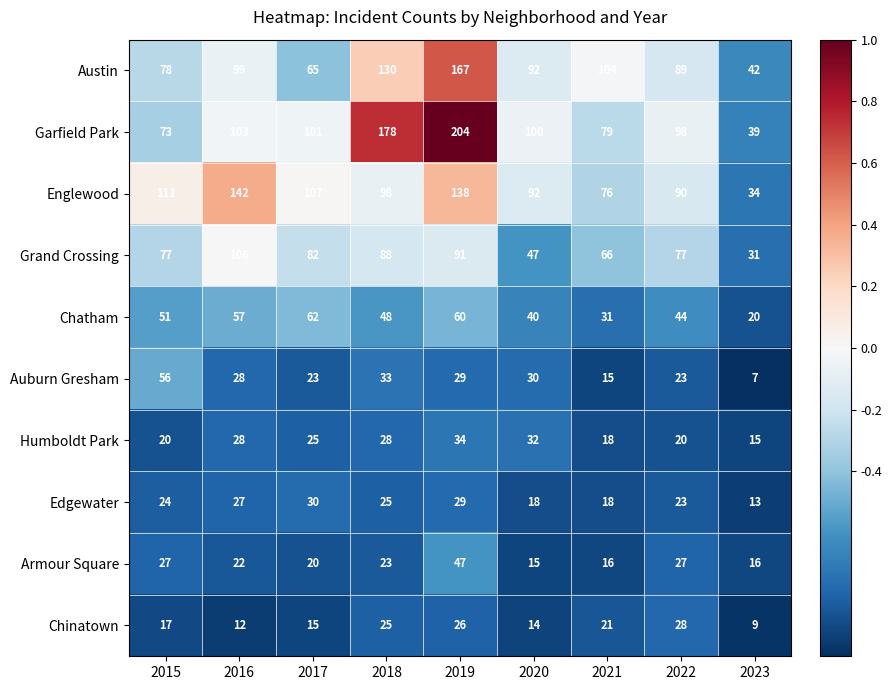

Is it true that Englewood equals 107 at 2017?

True